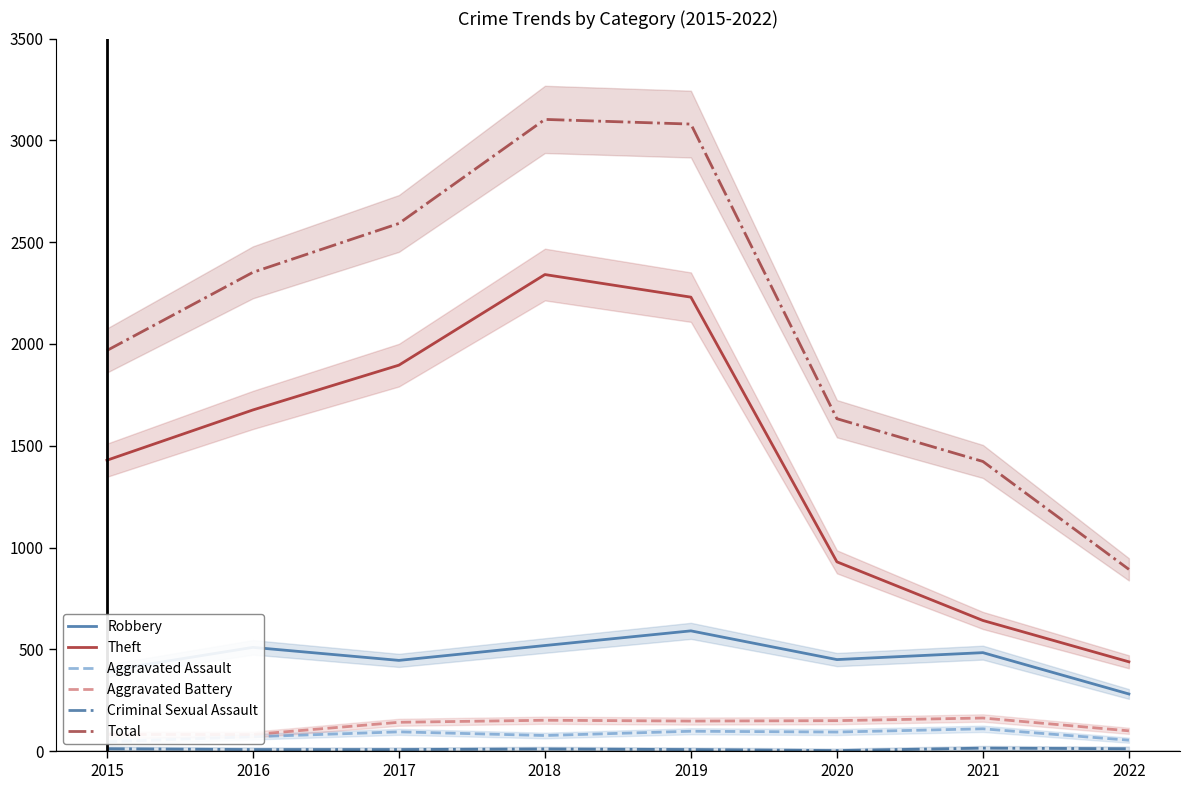

Between 2021 and 2015, which is larger?

2021